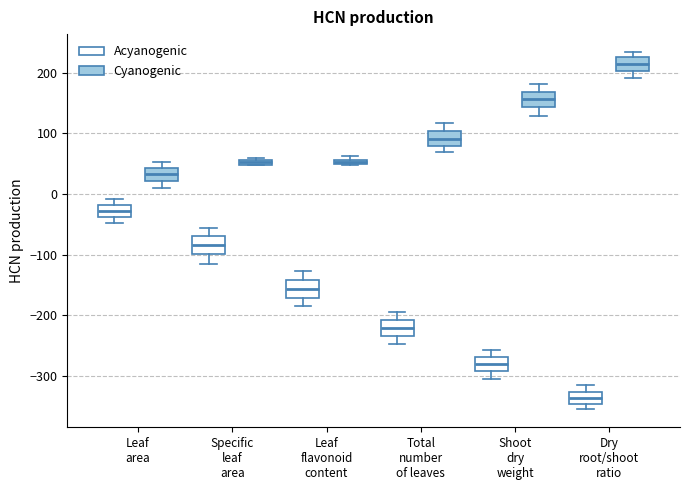

Which box has the highest median line?

Dry root/shoot ratio (Cyanogenic)